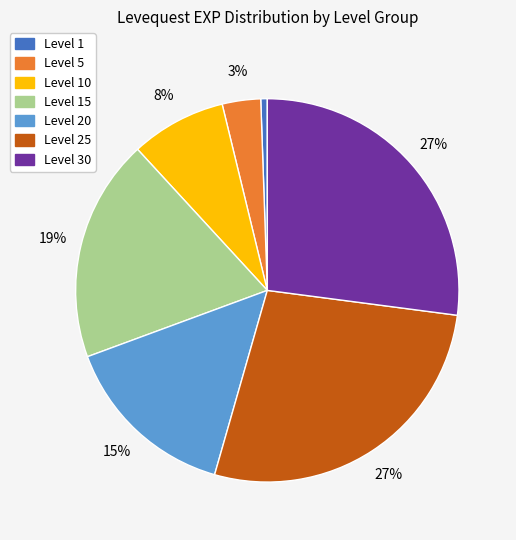

Combined, do Level 15 and Level 10 account for over 50%?

No